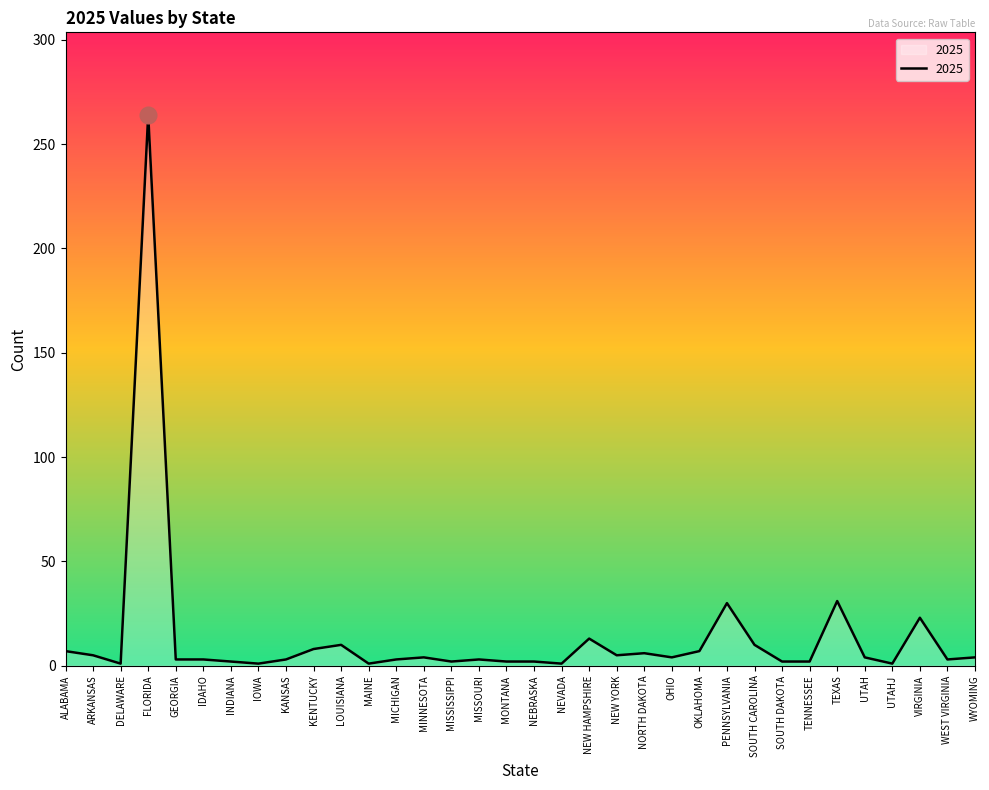

Count the number of data series in this chart.

1